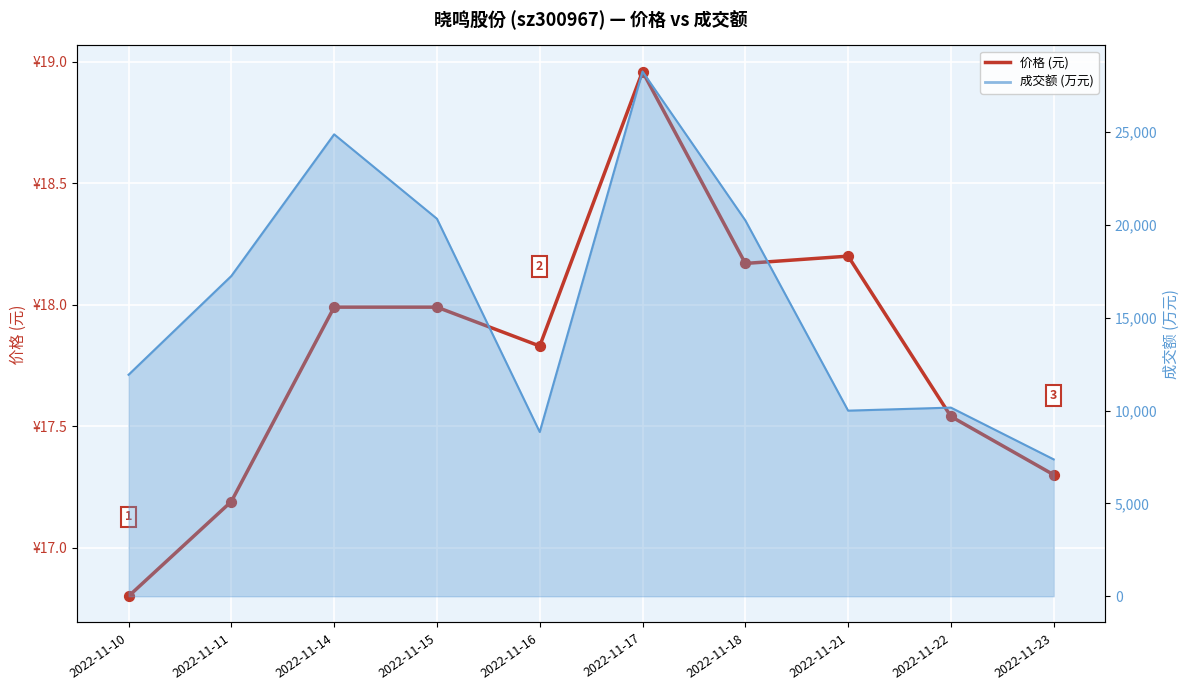

Between 2022-11-15 and 2022-11-14, which is larger?

2022-11-15